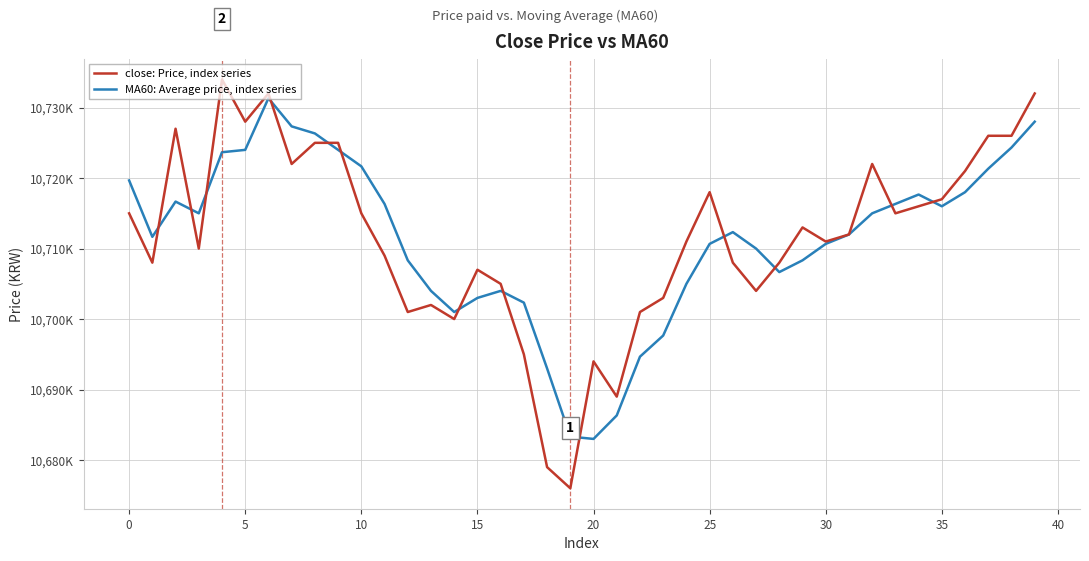

What are all the series names shown in the legend?

close: Price, index series, MA60: Average price, index series